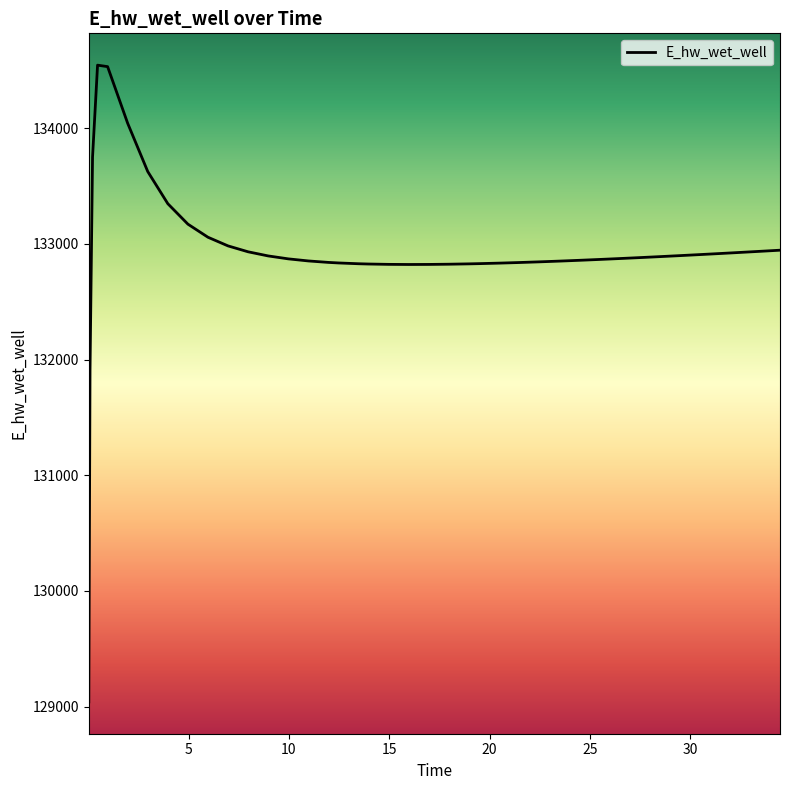

What is the difference between the maximum and minimum values?

5506.5